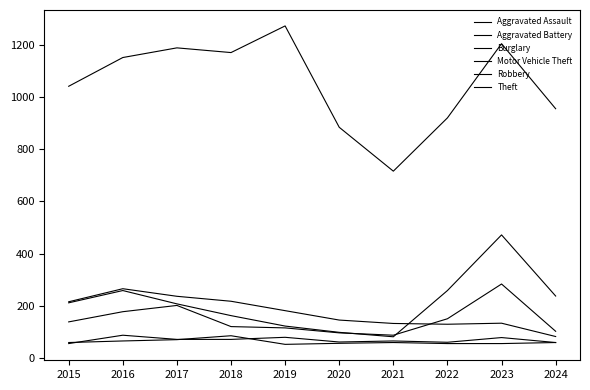

What is the minimum value for Aggravated Battery?

53